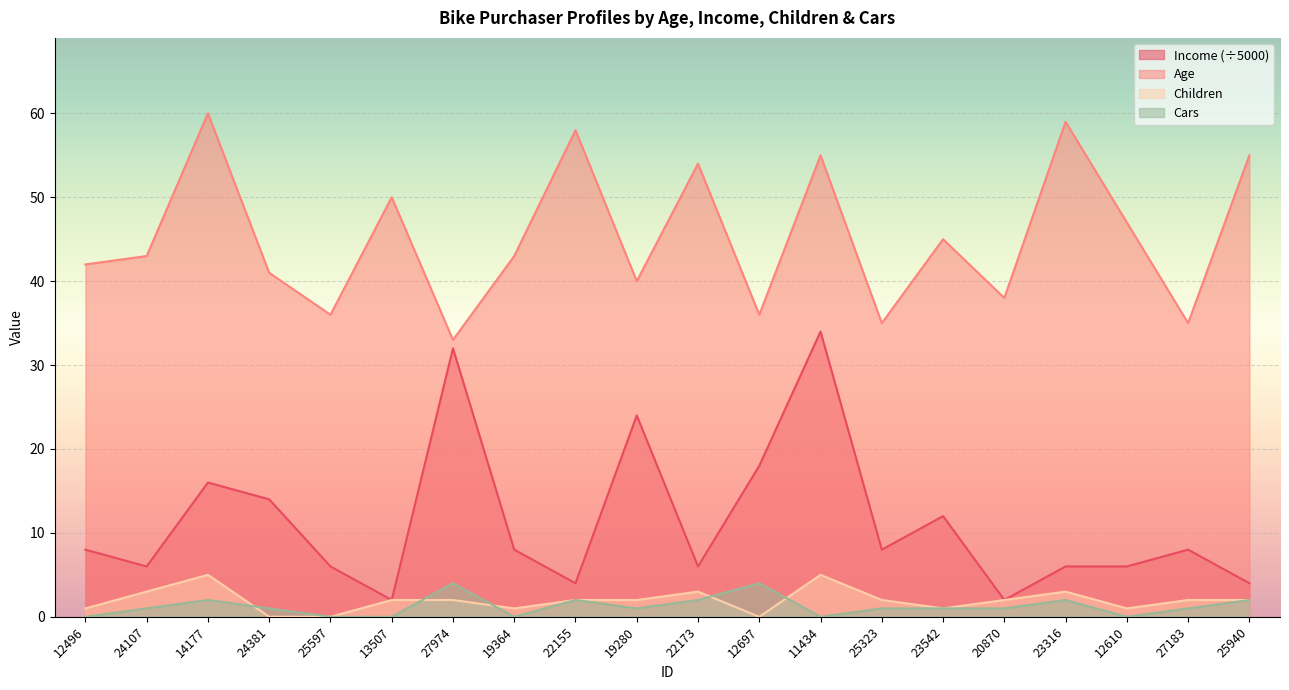

List the series in order of their peak value, lowest first.

Cars, Children, Income (÷5000), Age